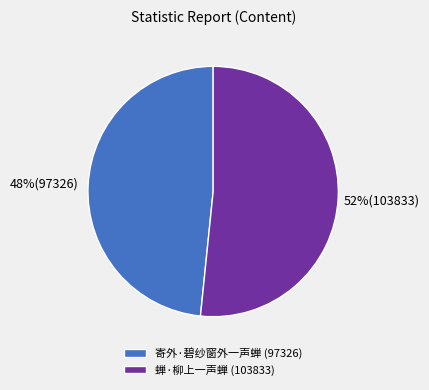

To the nearest percent, what is the combined percentage of 寄外·碧纱窗外一声蝉 and 蝉·柳上一声蝉?

100%